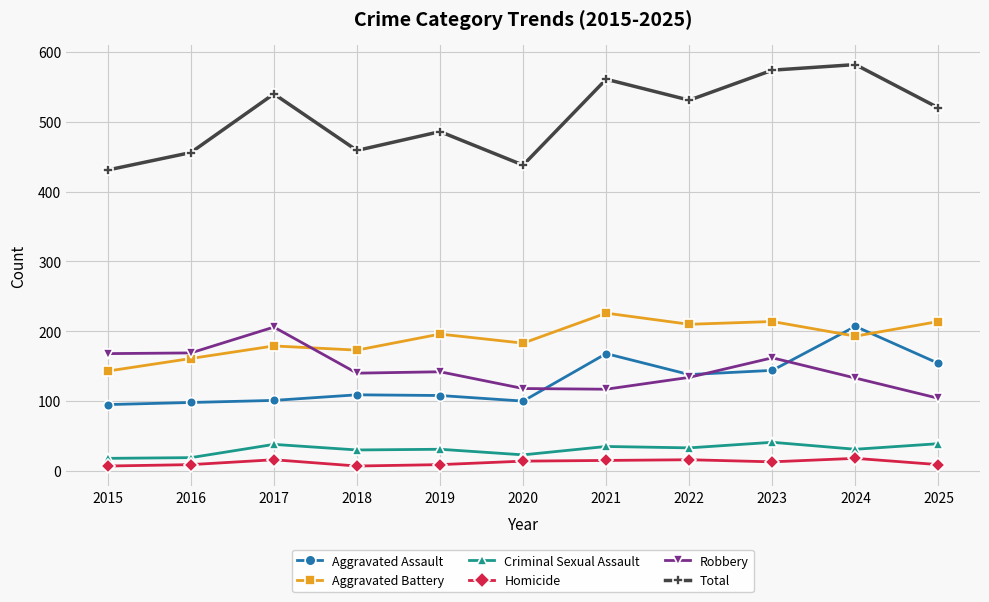

Is the value of Homicide at 2016 greater than the value of Aggravated Assault at 2019?

No